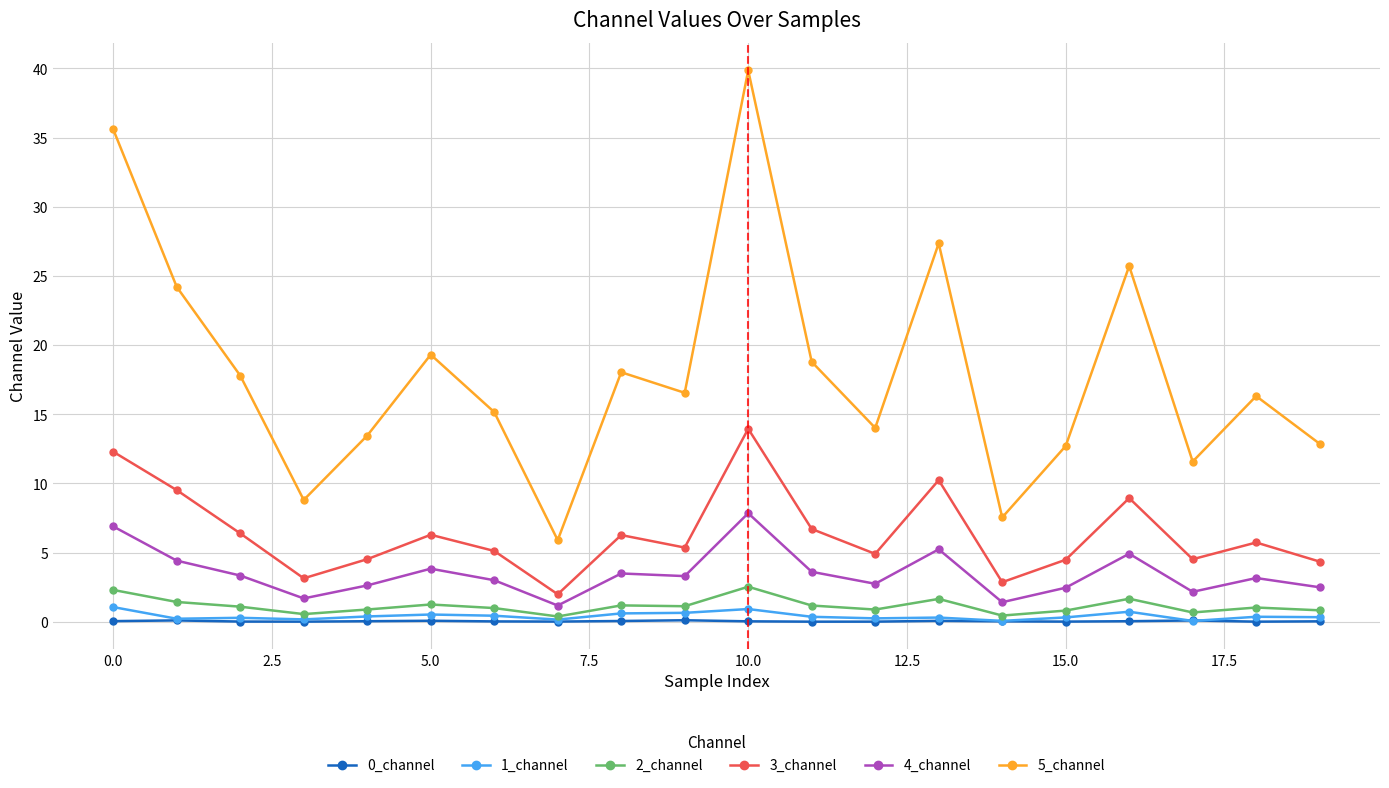

Which series has the largest total across all categories?

5_channel